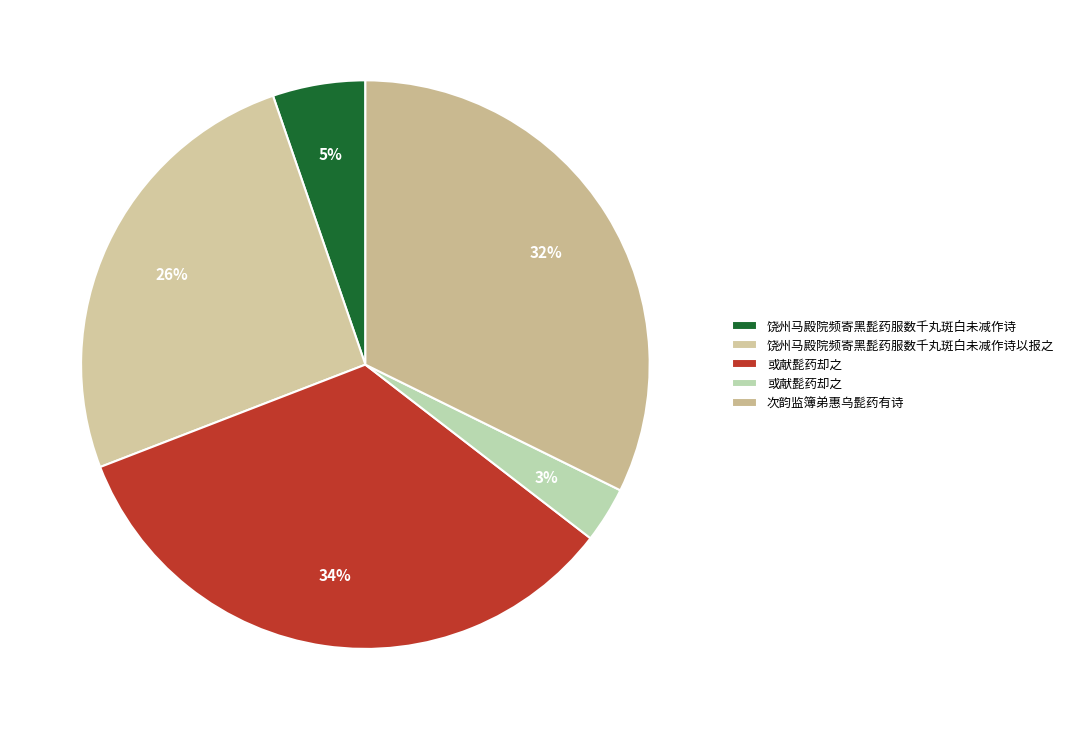

How many slices are in this pie chart?

5